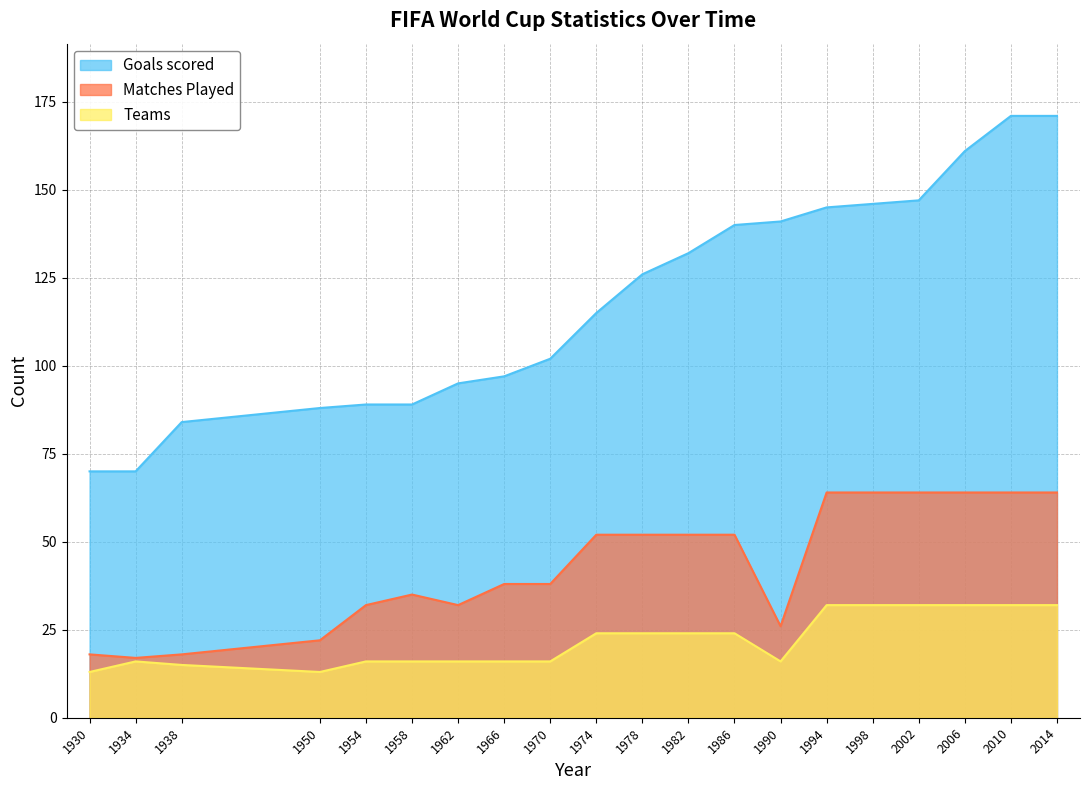

Which category has the lowest value across all series?

1930